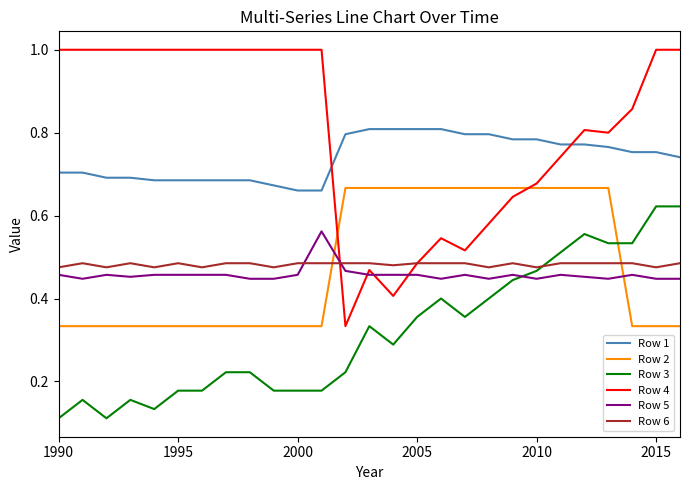

True or false: Row 2 and Row 3 cross at least once.

True